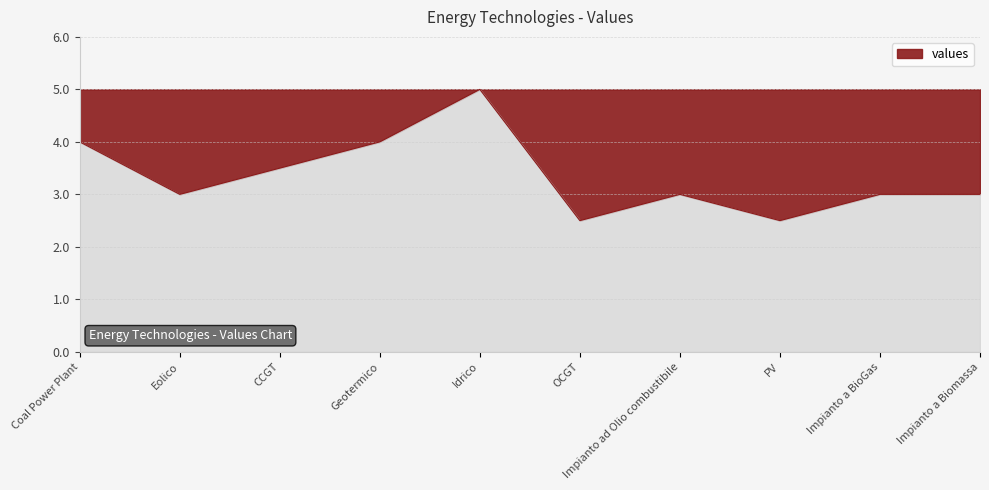

Reading left to right, extract all data points from this chart.

4.0	3.0	3.5	4.0	5.0	2.5	3.0	2.5	3.0	3.0